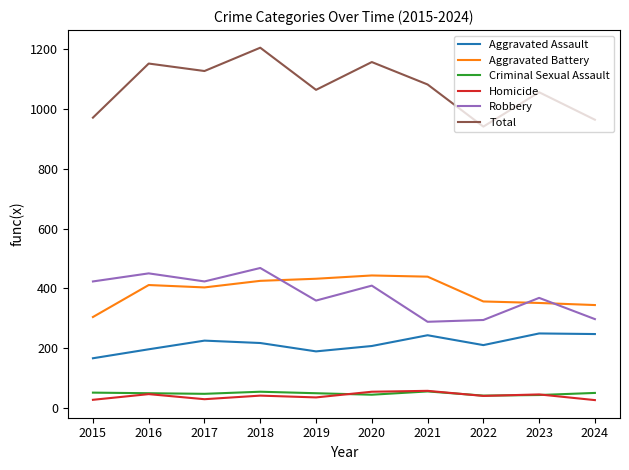

What is the approximate value of Robbery at 2019?

359